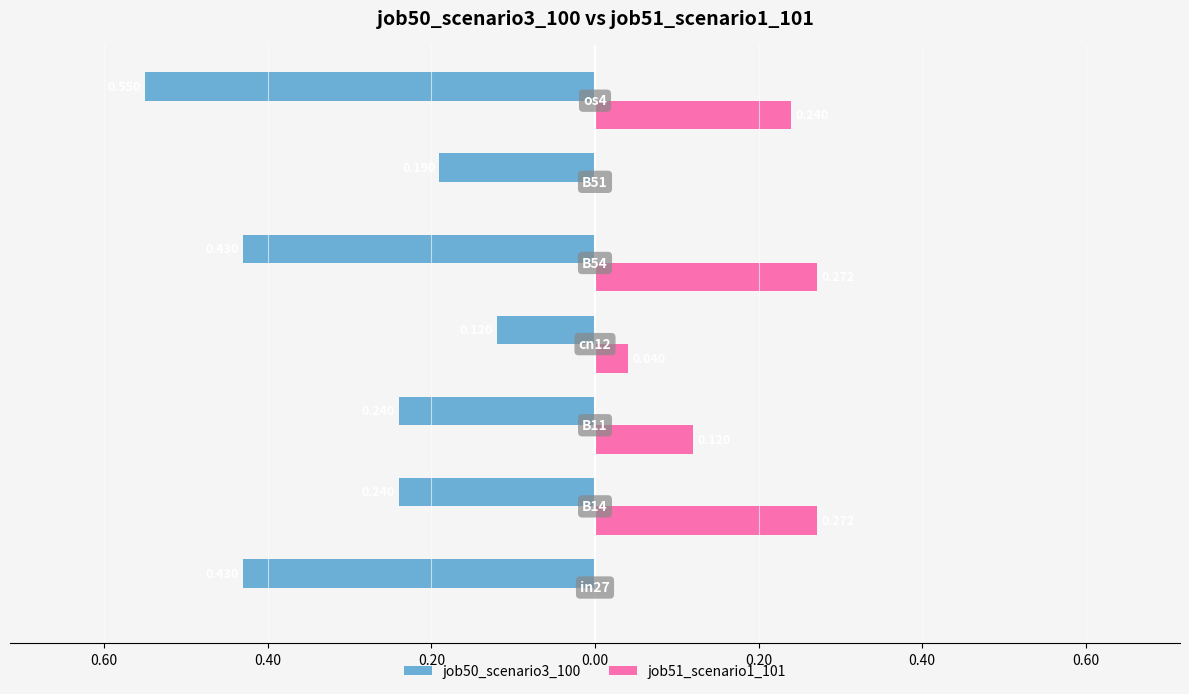

What are all the series names shown in the legend?

job50_scenario3_100, job51_scenario1_101